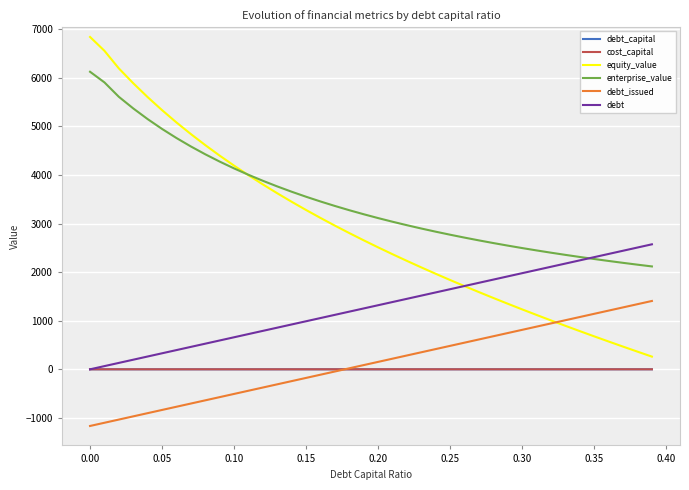

True or false: cost_capital and equity_value intersect in this chart.

False